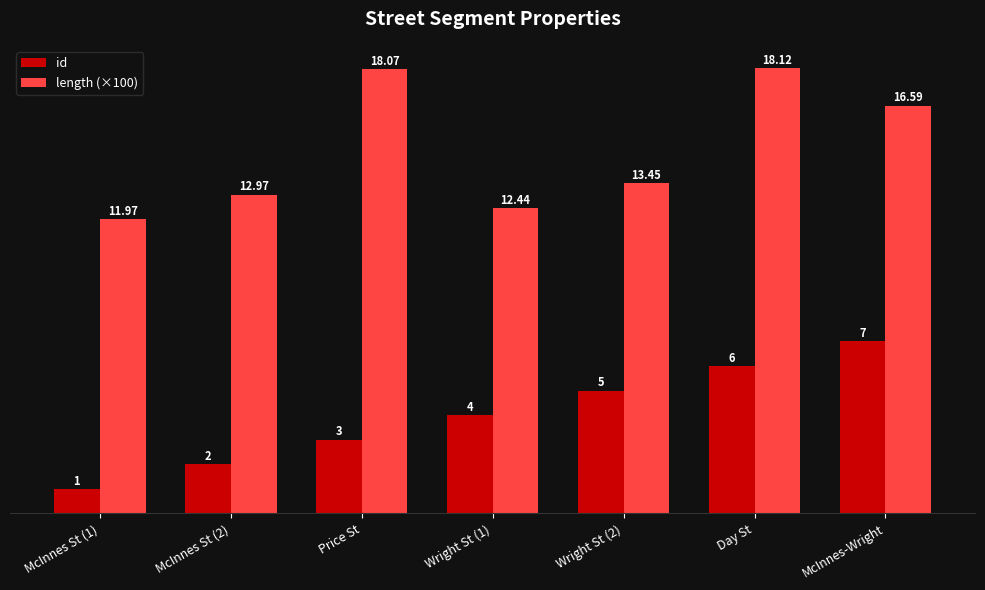

At which label does length (×100) reach its peak?

Day St